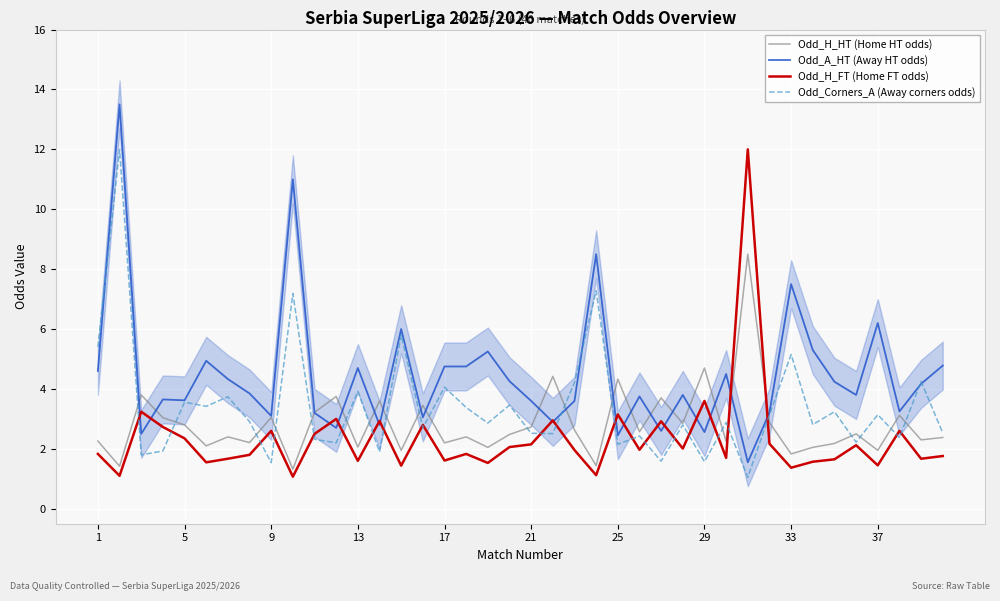

Is it true that Odd_H_FT (Home FT odds) equals 2.5 at 13?

False